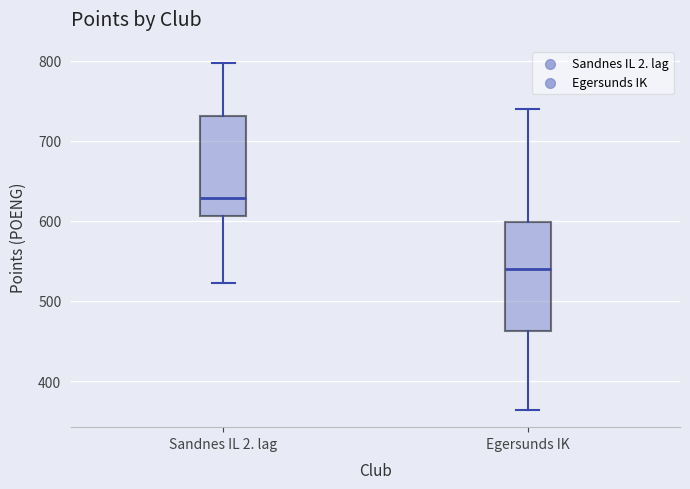

Where does the upper whisker of the box for Egersunds IK end on the y-axis? The values are not printed on the chart, so give them approximately, as read against the axis.

740